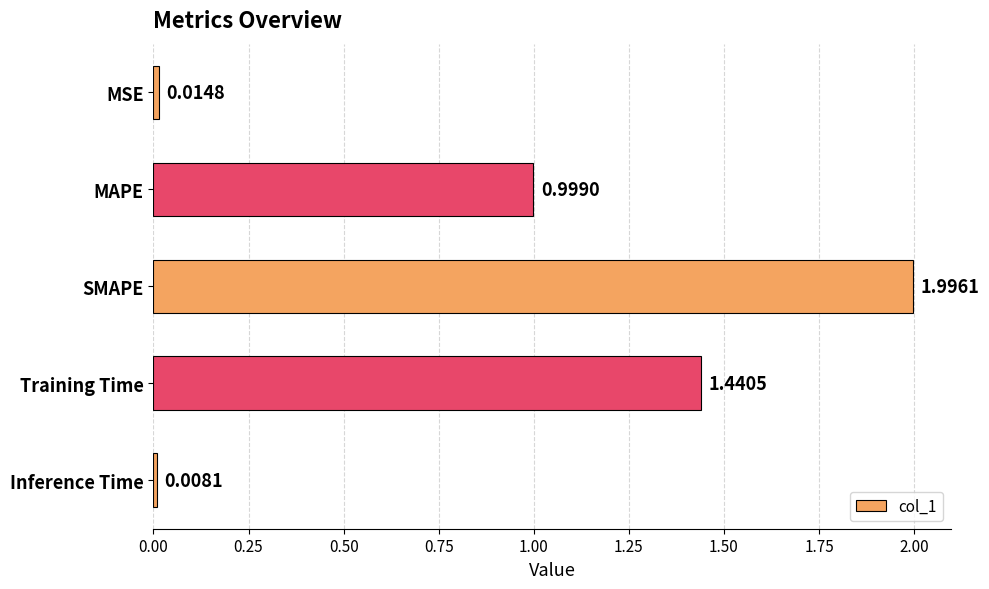

What is the label of the 4th bar from the top?

Training Time